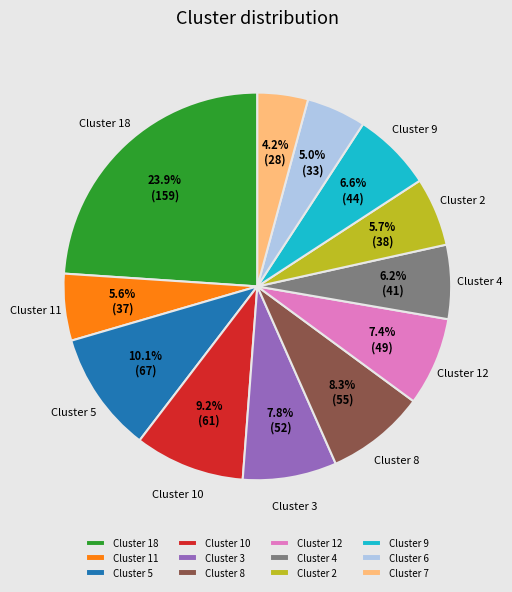

Is there any slice that represents more than half of the pie?

No